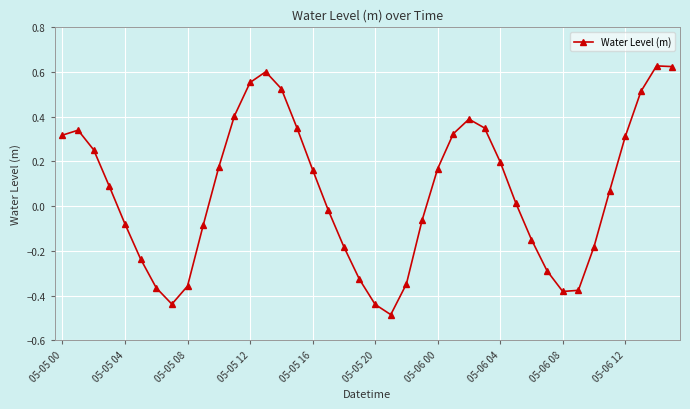

How many points are lower than both their immediate neighbors (excluding endpoints)?

3